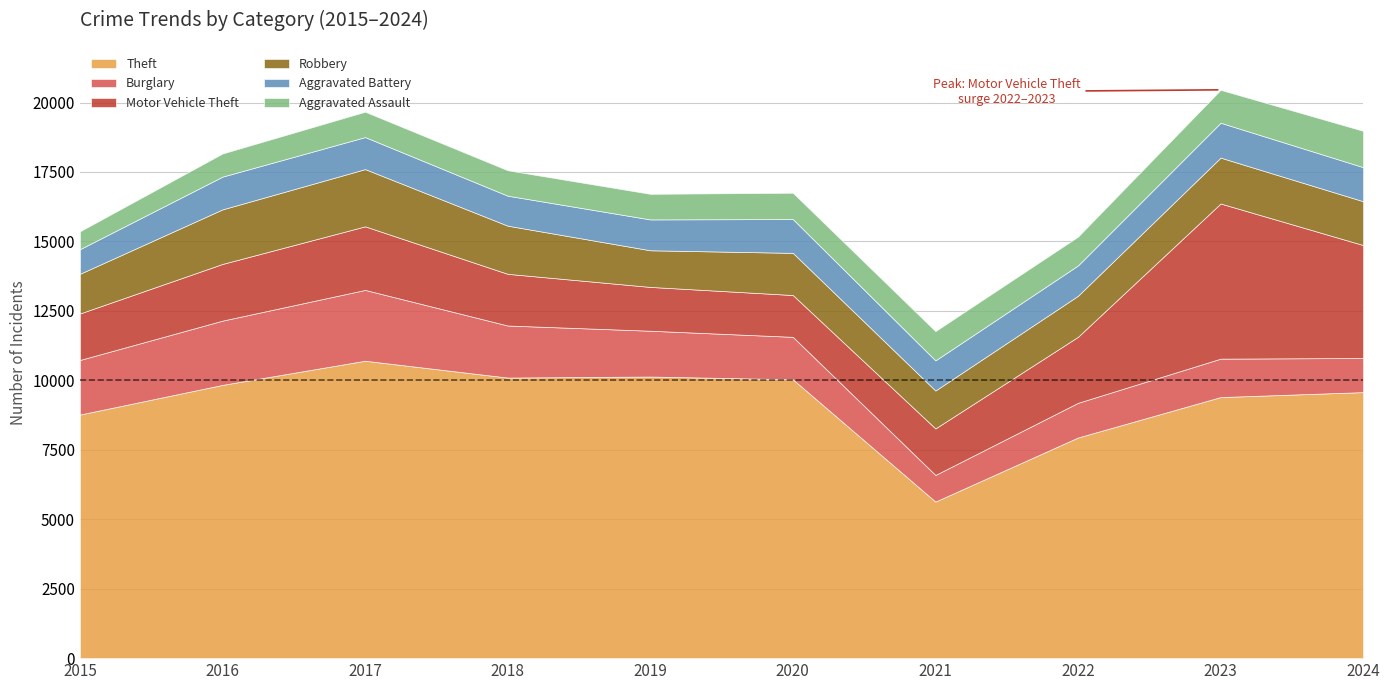

At which category is the sum across all series the highest?

2023